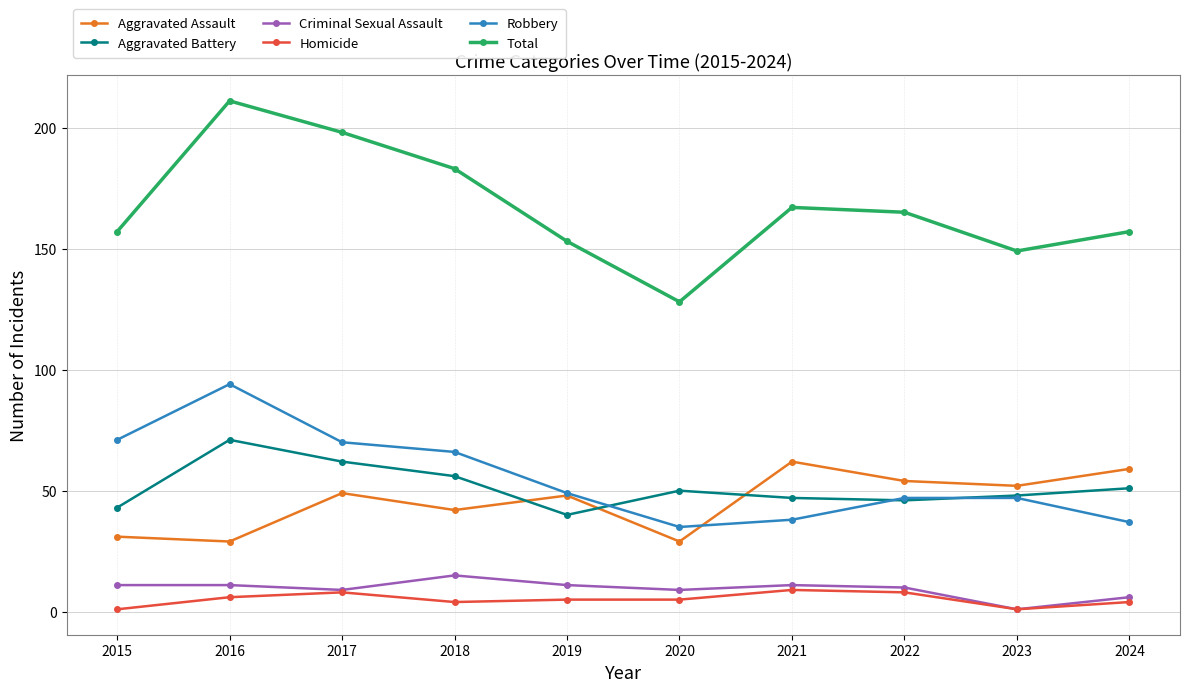

What is the difference between the Aggravated Assault values at 2019 and 2023?

4